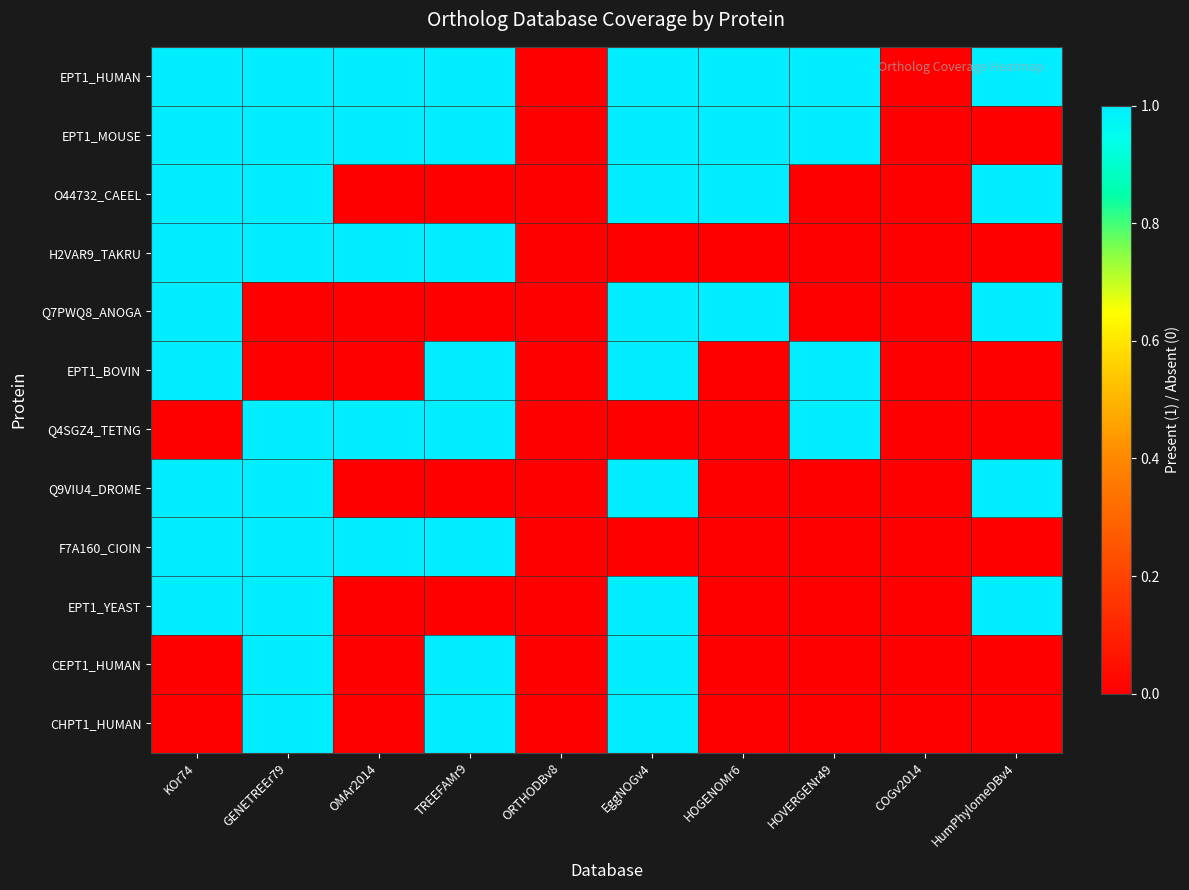

At which category is the sum across all series the highest?

GENETREEr79